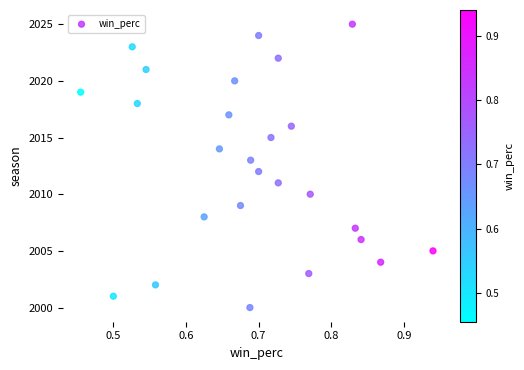

What is the range of Y values (max minus min)?

25